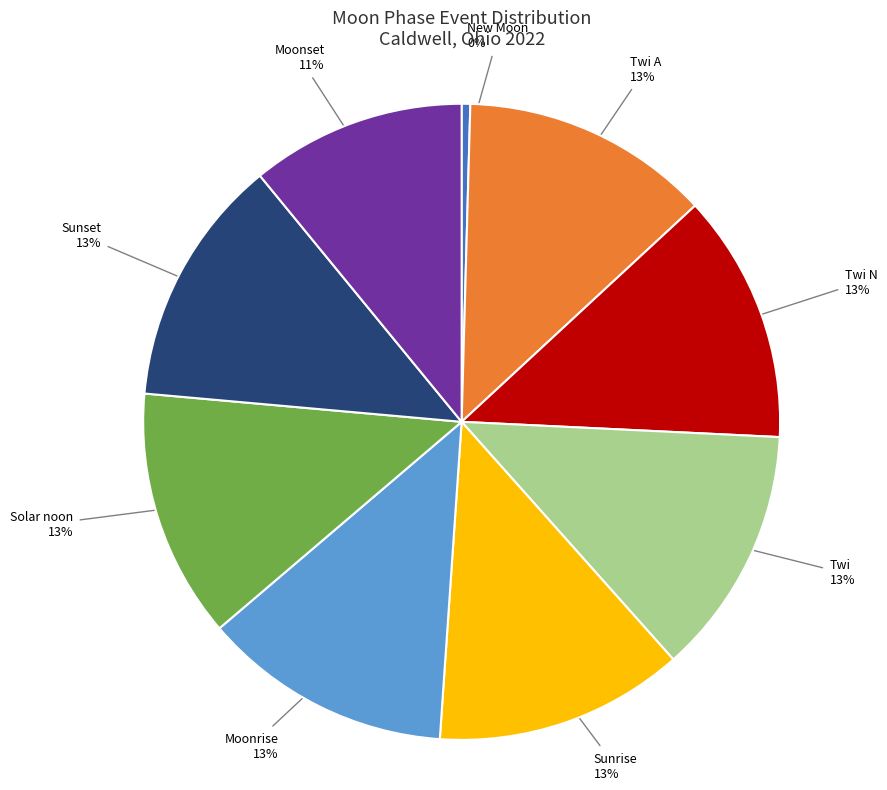

How many slices are in this pie chart?

9